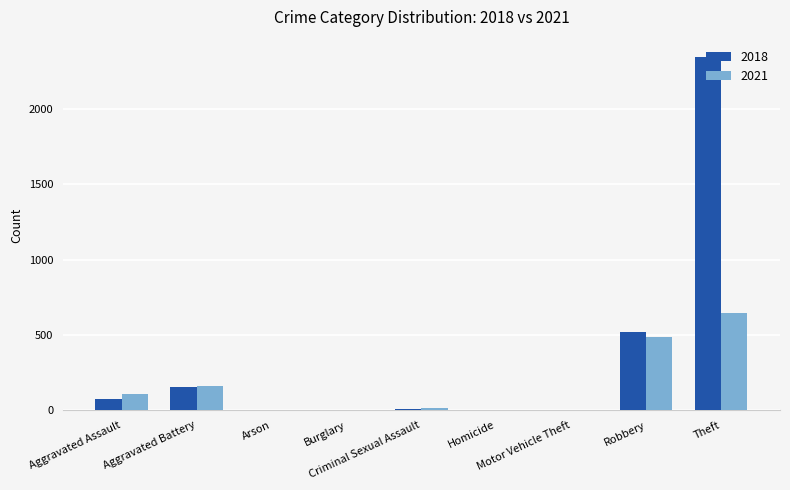

What is the maximum value shown in the chart?

2342